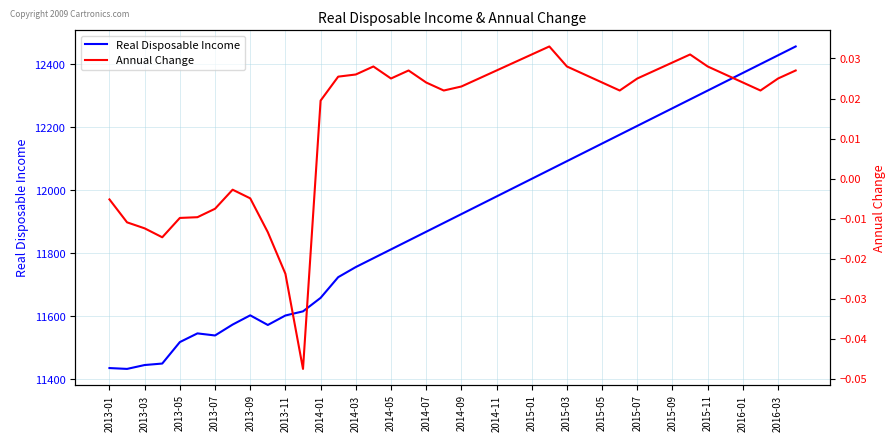

True or false: Annual Change and Real Disposable Income cross at least once.

False